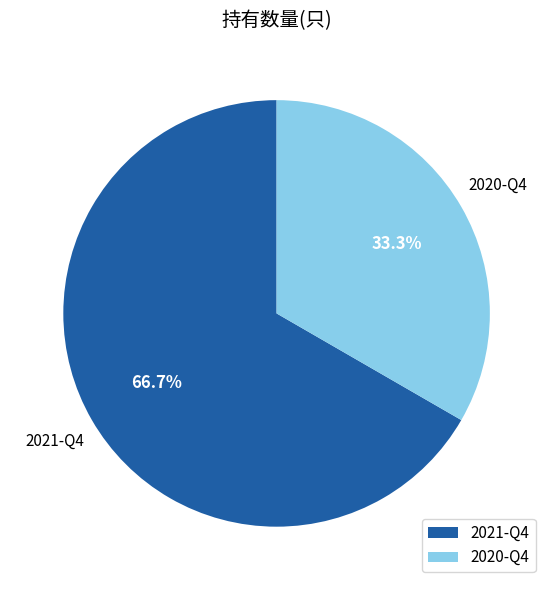

Count the number of slices in the pie.

2